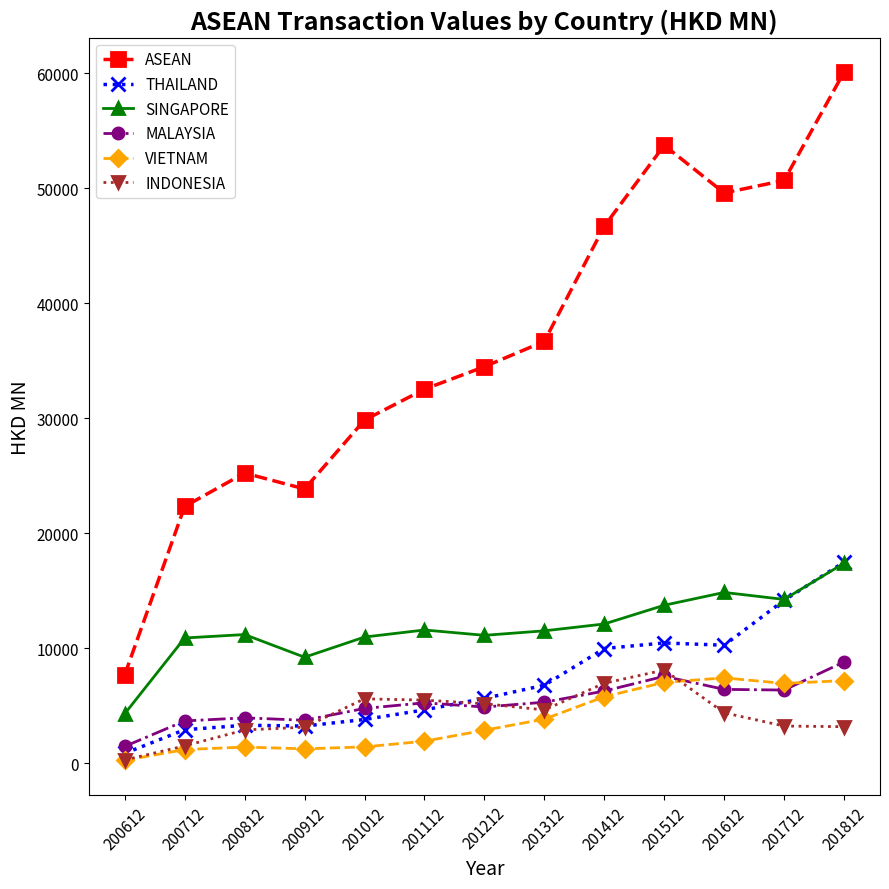

The INDONESIA series shows 890.5 at 200812. True or false?

False